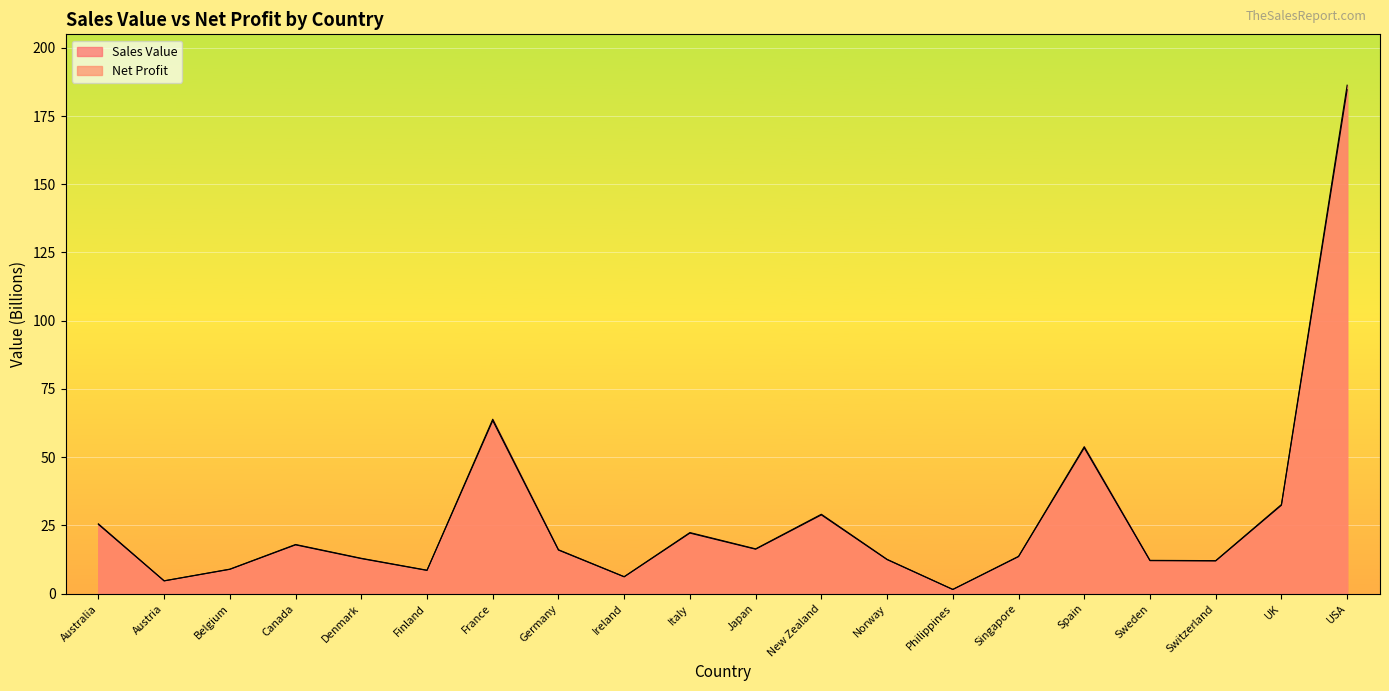

How many values in the Sales Value series exceed 16?

10